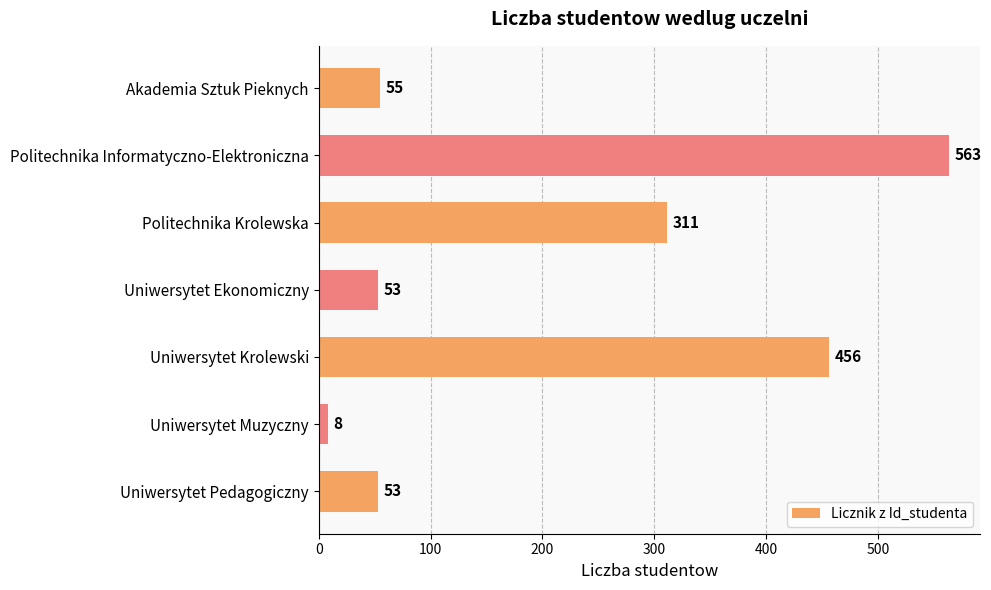

What is the average value?

214